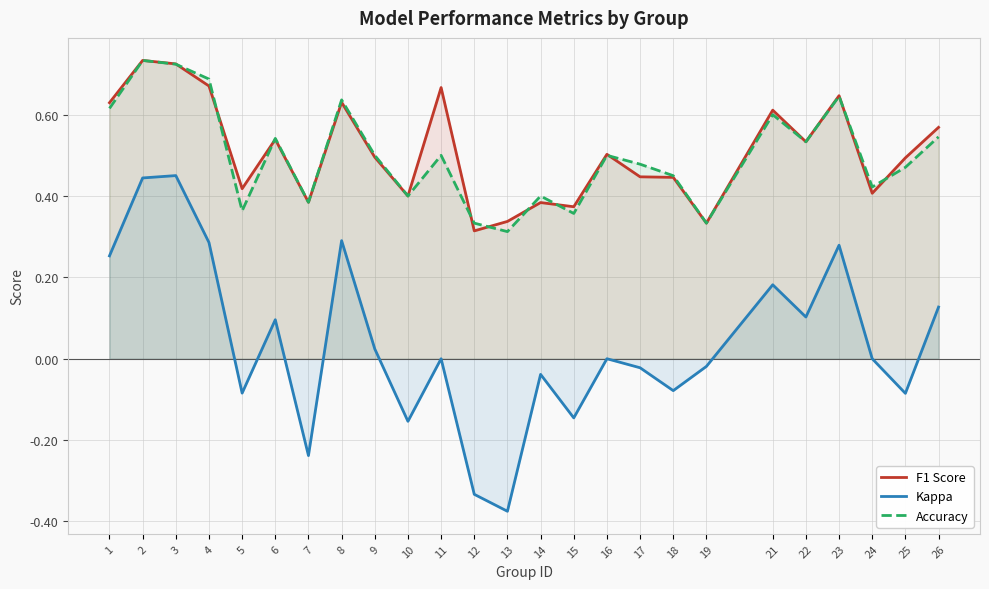

Where does the Kappa series first go above 0?

1